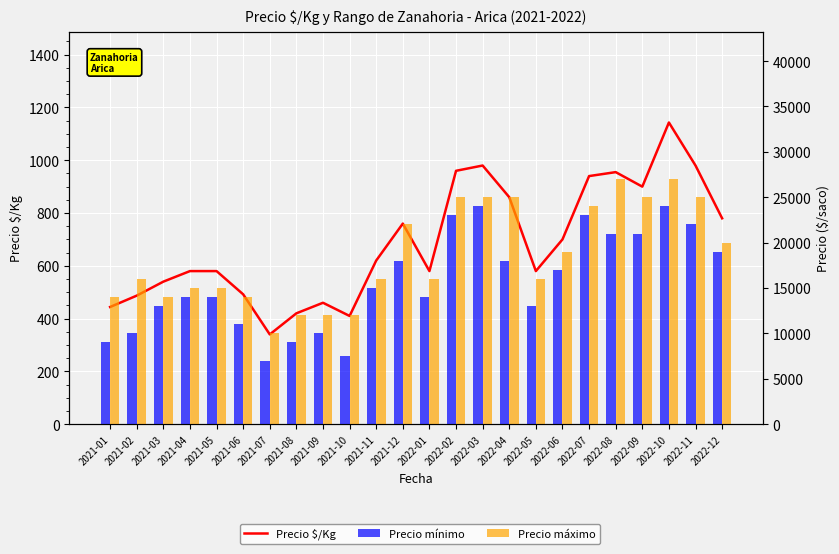

Where is Precio máximo nearest to the value 18500?

2022-06